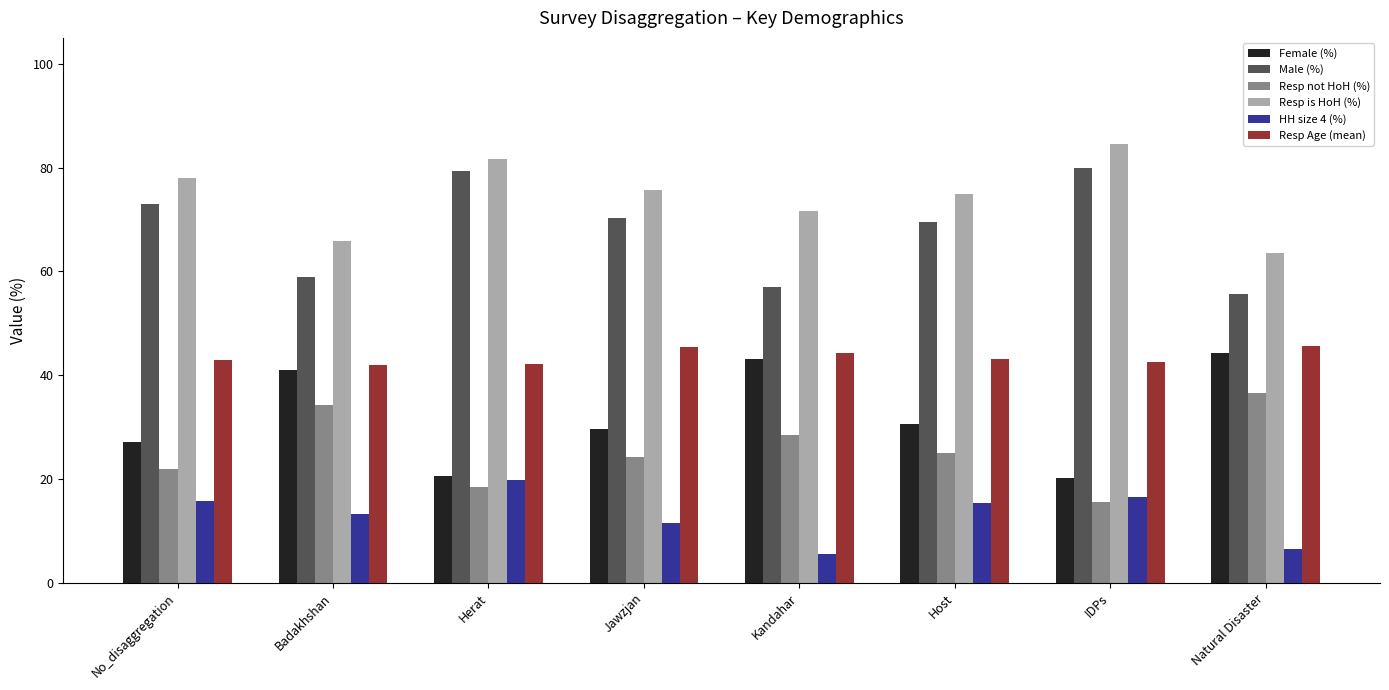

How many distinct data groups are displayed?

6